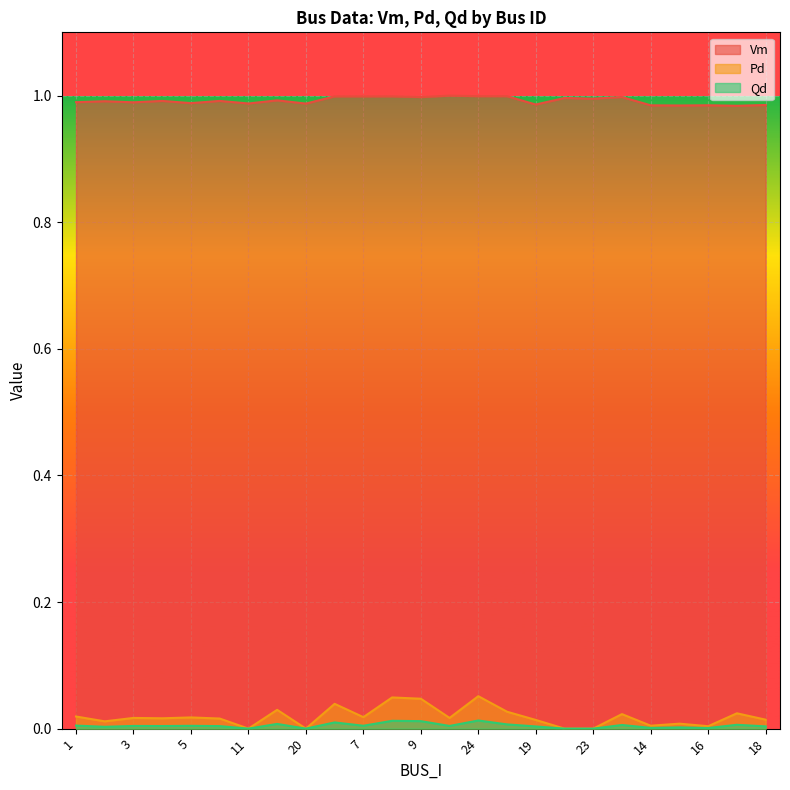

True or false: Vm has a value of 1.0 at 10.

True